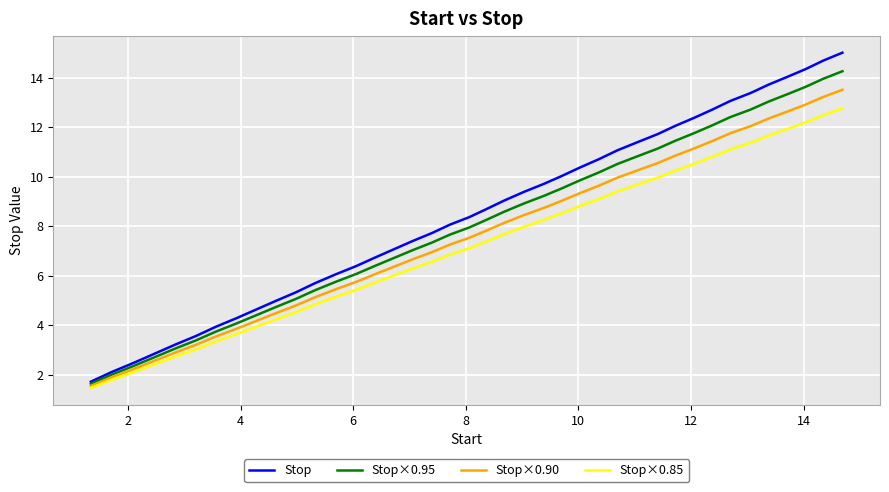

Which series has the widest spread of values?

Stop